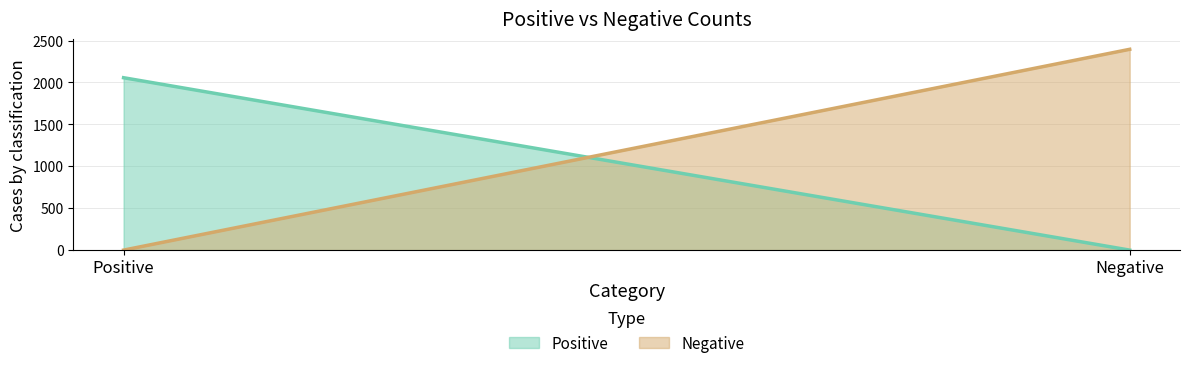

At Positive, list the series in order from largest to smallest.

Positive, Negative